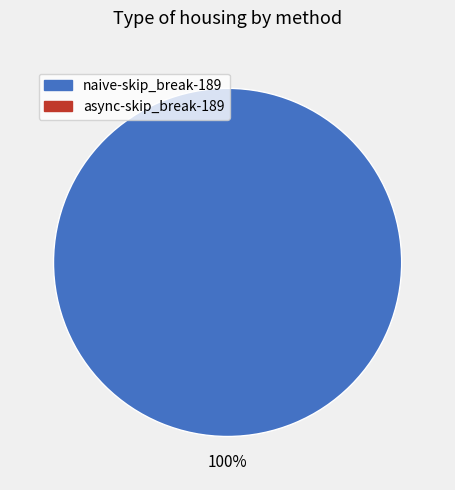

Does any single category account for the majority?

Yes